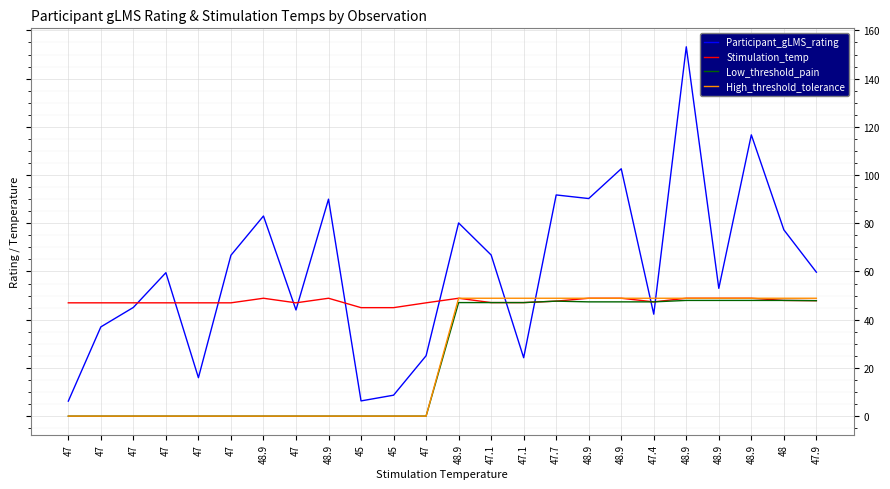

Does the chart have visible grid lines?

Yes